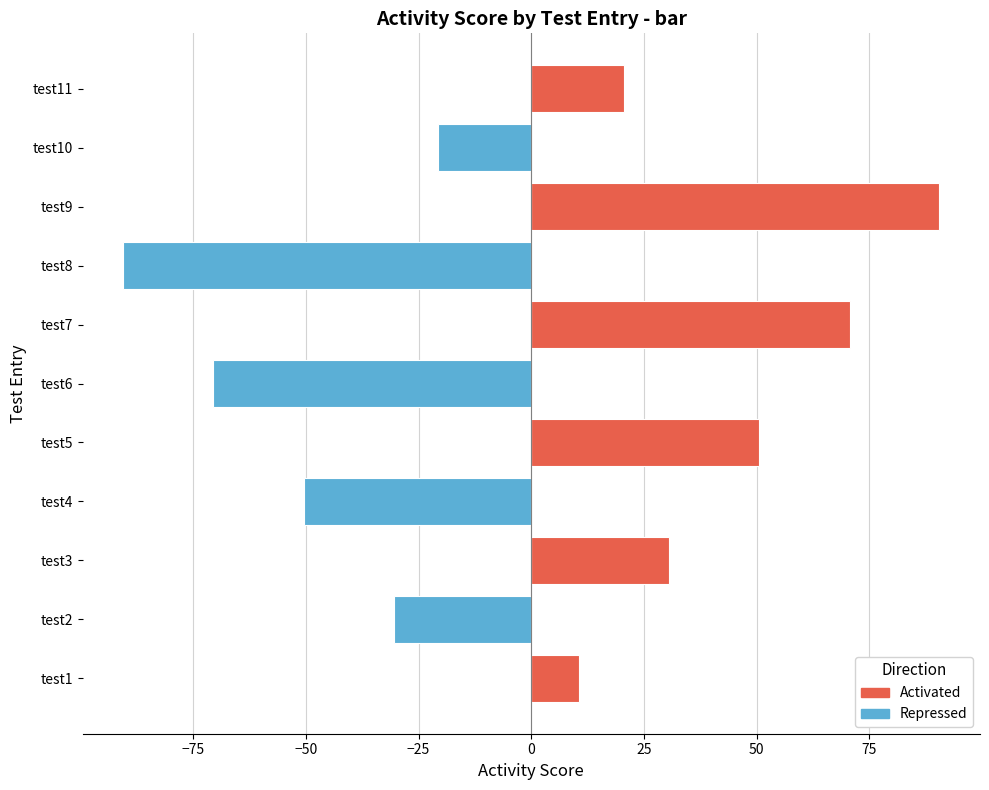

Between test7 and test11, which is larger?

test7